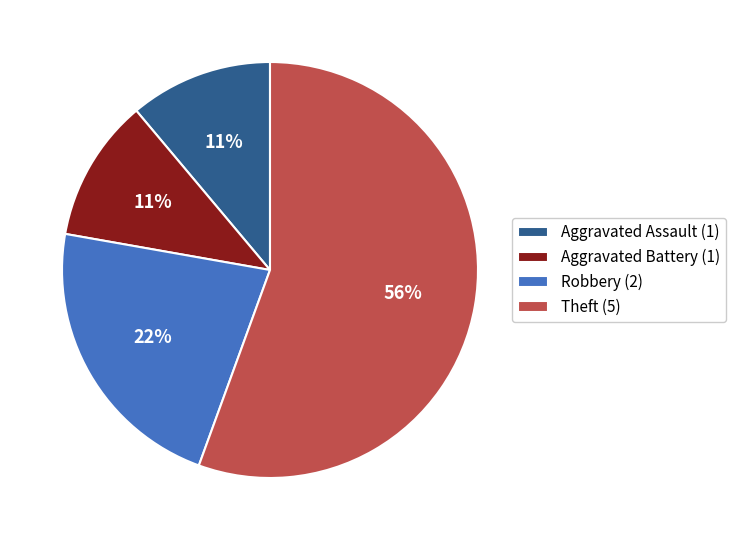

Which slice represents more than half of the pie?

Theft